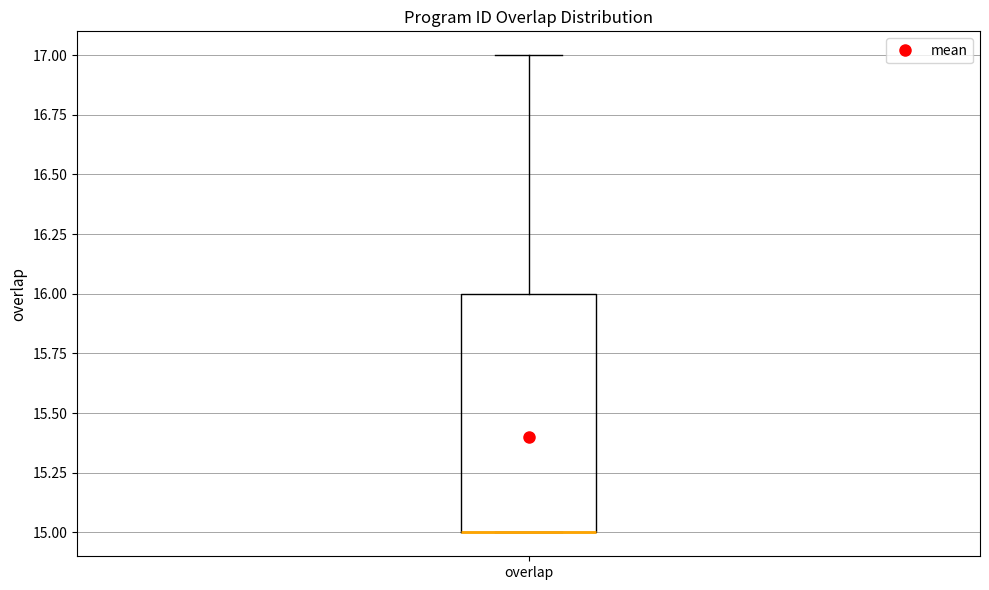

Where does the upper whisker of the box for overlap end on the y-axis? The values are not printed on the chart, so give them approximately, as read against the axis.

17